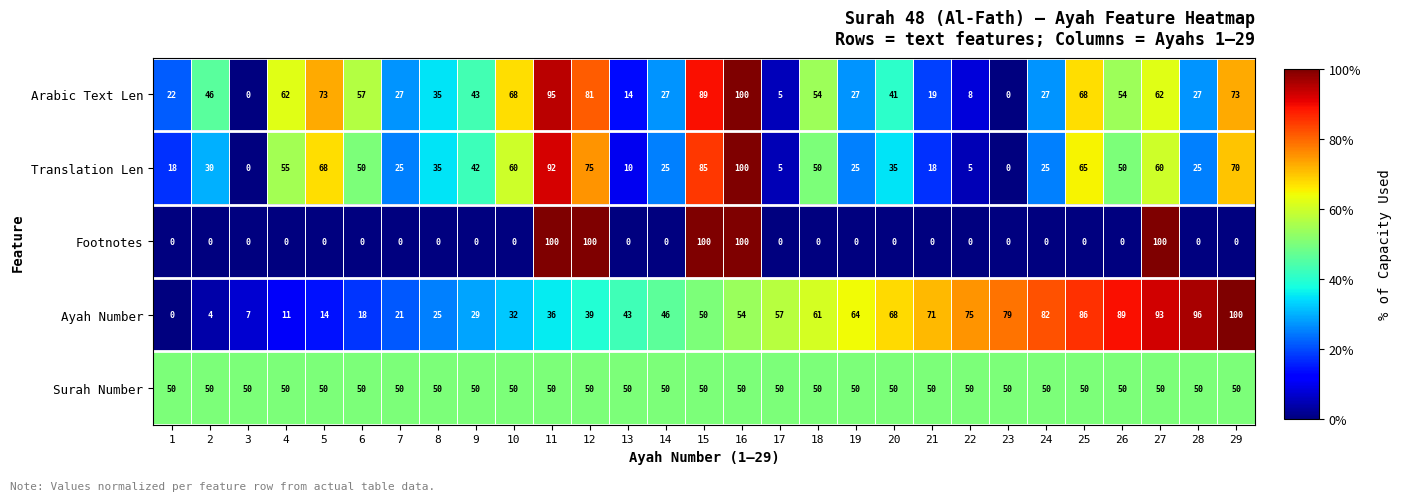

What is the difference between the highest and lowest values at 12?

61